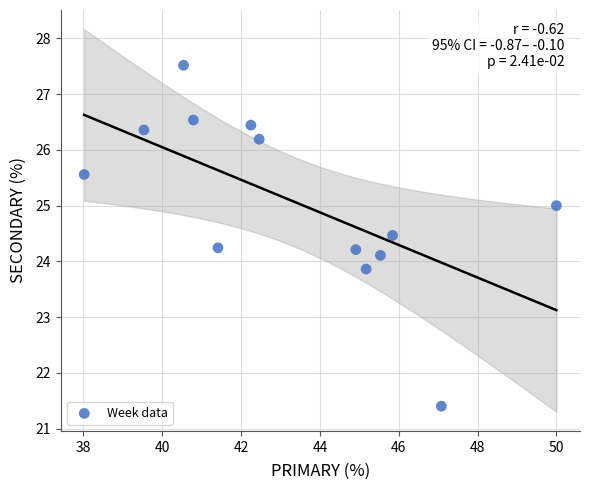

What is the range of Y values (max minus min)?

6.1